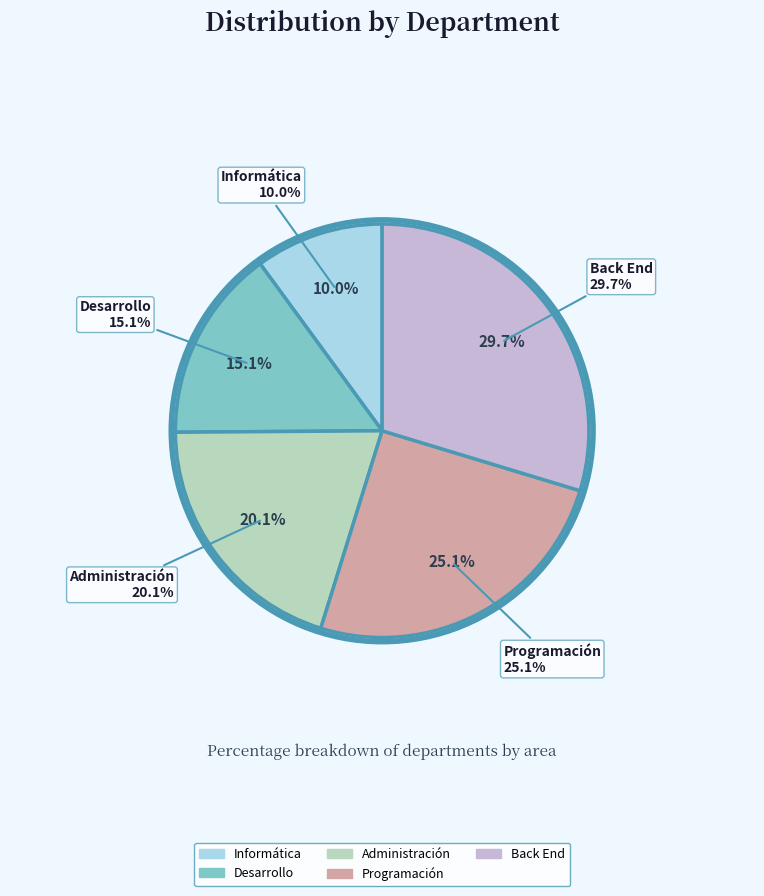

Count the number of slices in the pie.

5